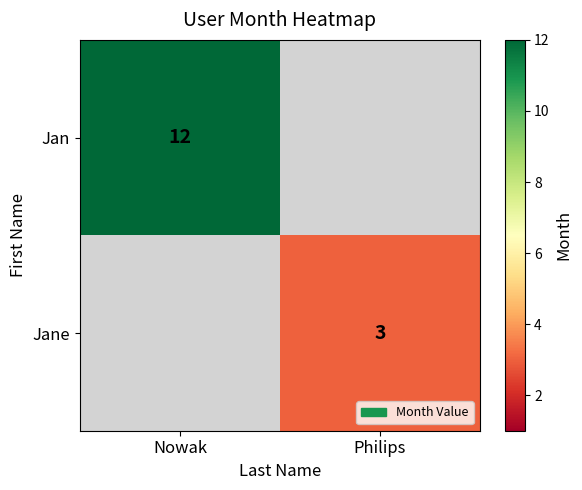

The Jan series shows 12 at Nowak. True or false?

True